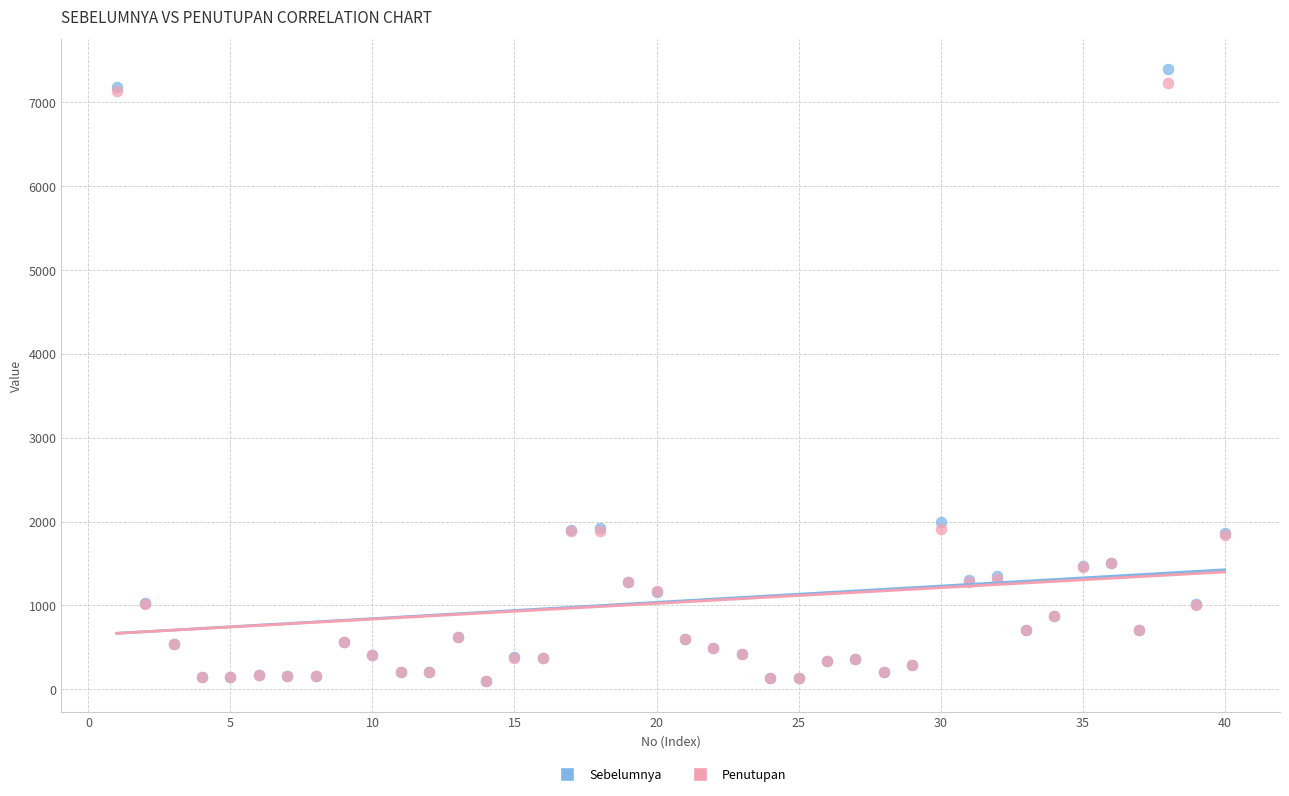

What are all the series names shown in the legend?

Sebelumnya, Penutupan